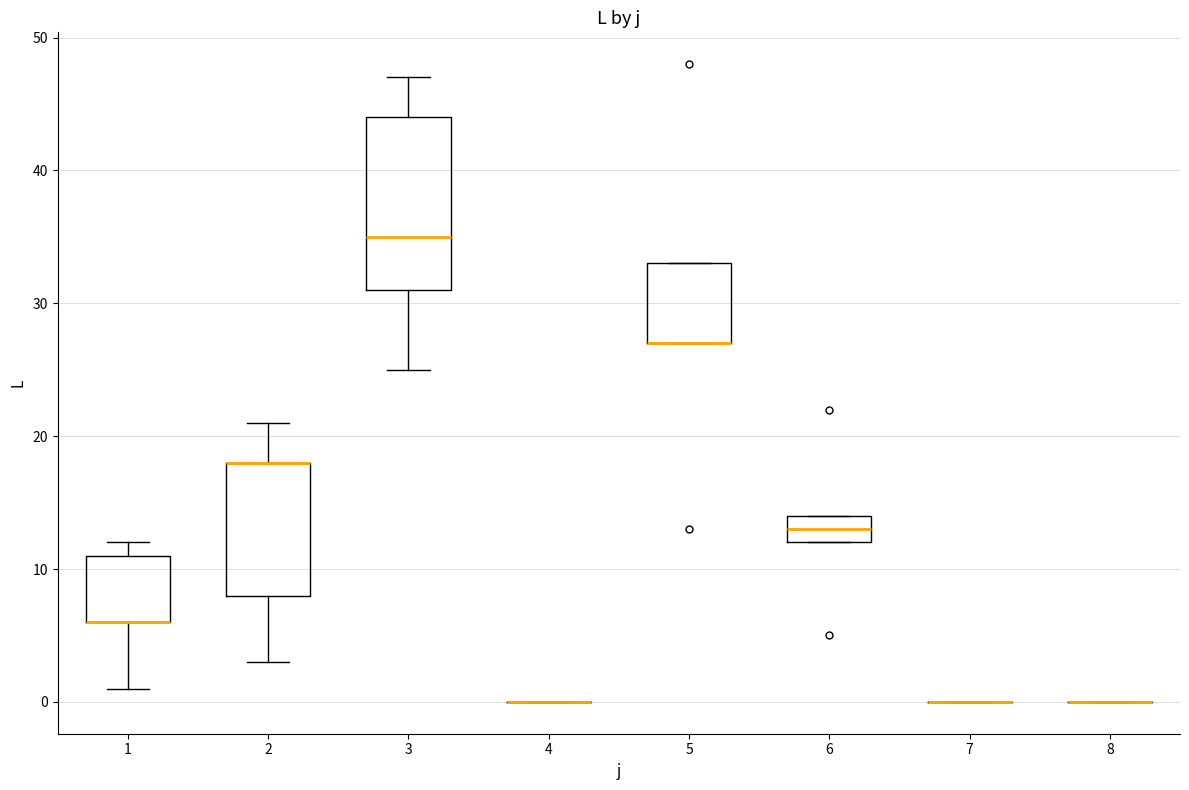

Reading left to right, read every box against the y-axis: the position of its median line, the range the box covers, and the ends of its whiskers. The values are not printed on the chart, so give them approximately, as read against the axis.

1: median 6 (drawn on the box's lower edge), box 6 to 11, whiskers 1 to 12
2: median 18 (drawn on the box's upper edge), box 8 to 18, whiskers 3 to 21
3: median 35, box 31 to 44, whiskers 25 to 47
4: box collapsed to a line at 0, whiskers 0 to 0
5: median 27 (drawn on the box's lower edge), box 27 to 33, whiskers 27 to 33
6: median 13, box 12 to 14, whiskers 12 to 14
7: box collapsed to a line at 0, whiskers 0 to 0
8: box collapsed to a line at 0, whiskers 0 to 0